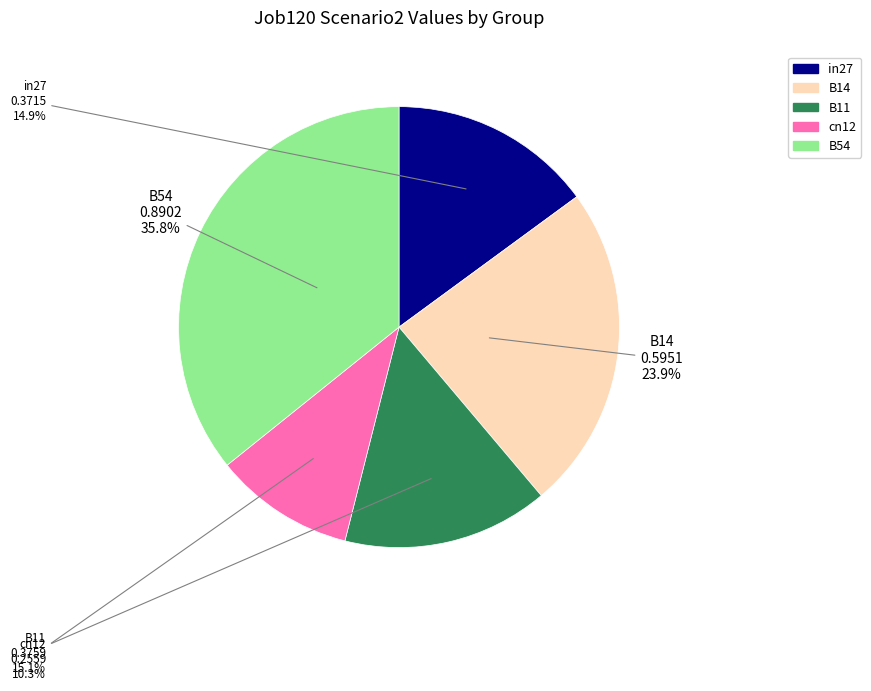

How many slices are in this pie chart?

5